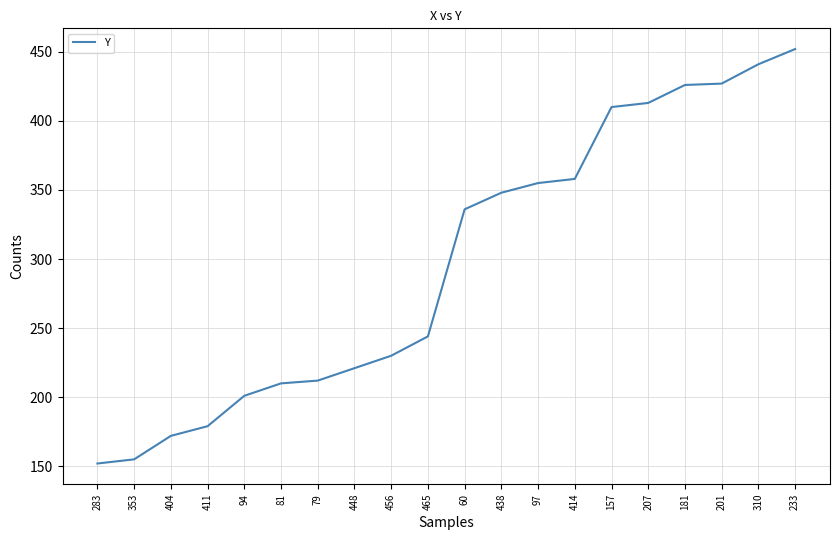

True or false: the data shows 162 at 414.

False